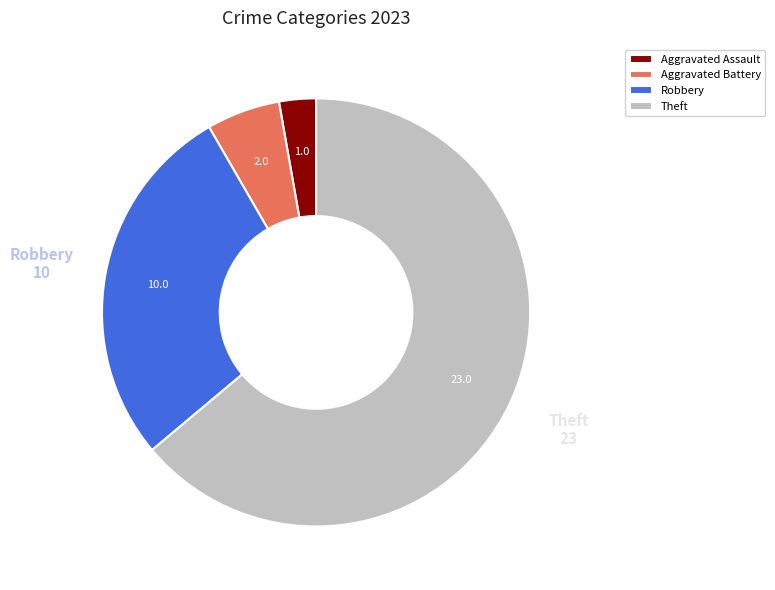

Rank the categories by value from highest to lowest.

Theft, Robbery, Aggravated Battery, Aggravated Assault